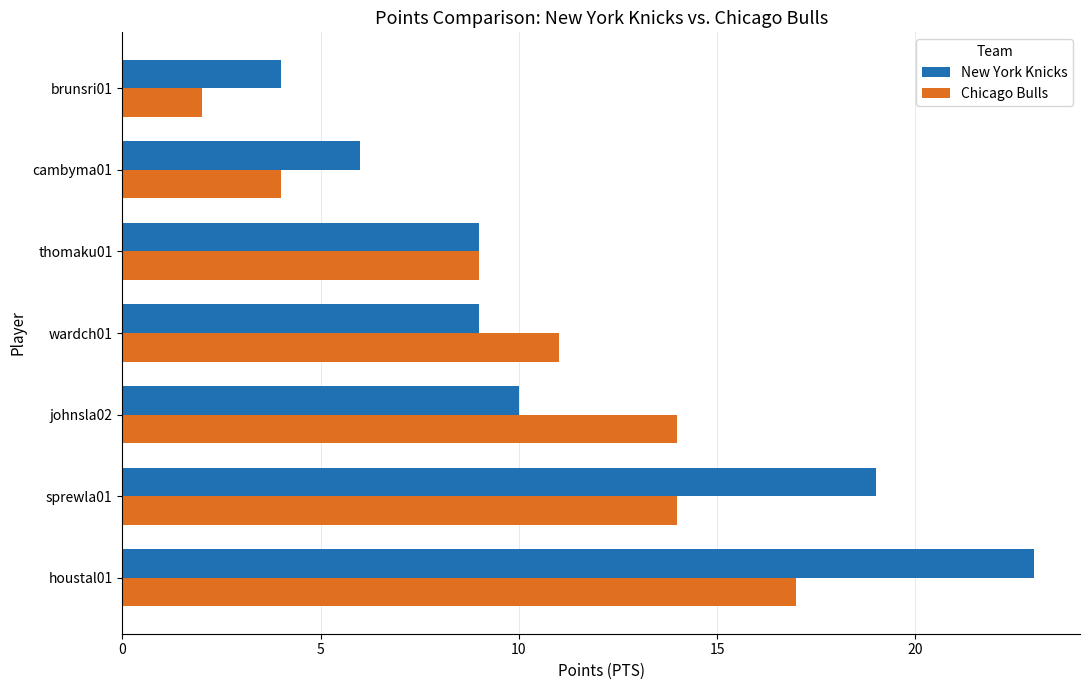

Rank the series by their maximum value, from lowest to highest.

Chicago Bulls, New York Knicks